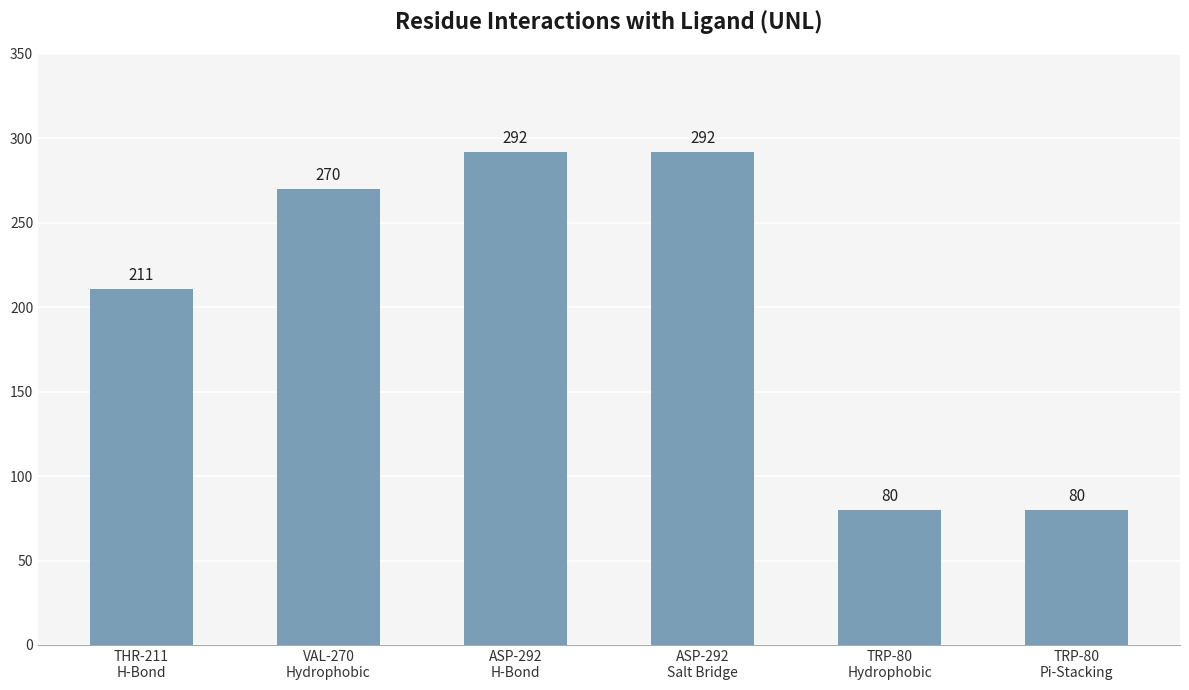

Reading left to right, what are all the values shown in this chart?

211	270	292	292	80	80